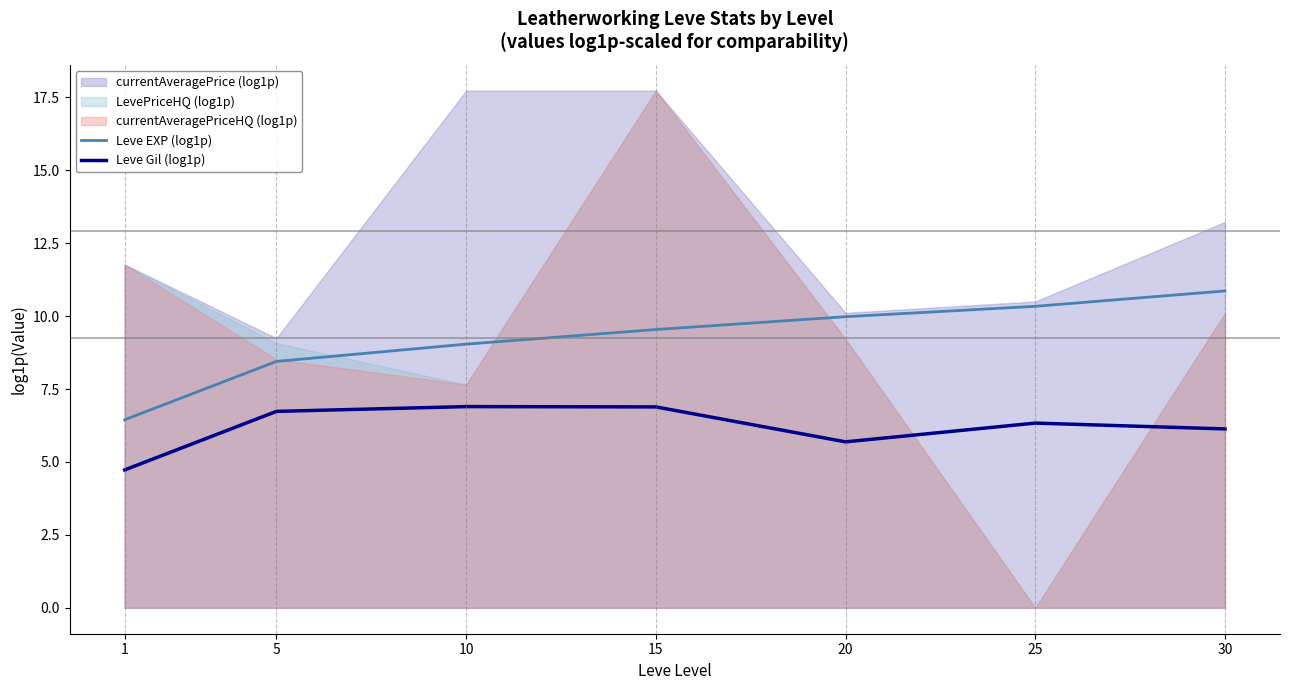

What is the average value of the Leve EXP (log1p) series?

9.2